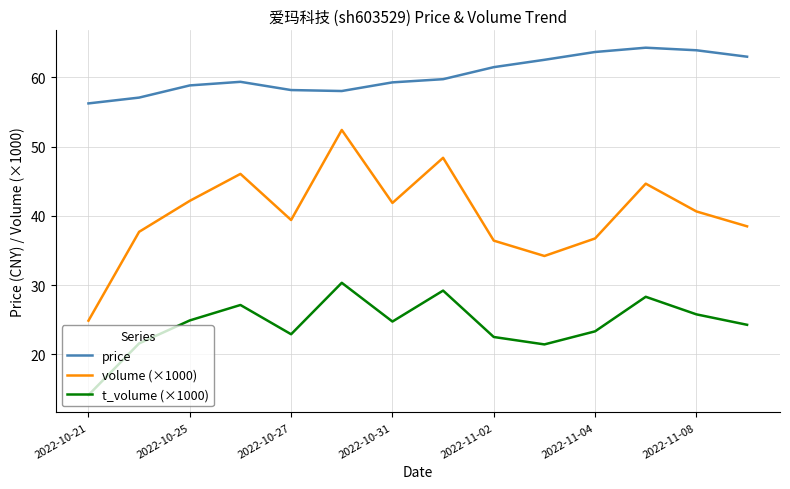

Which series has the largest total across all categories?

price